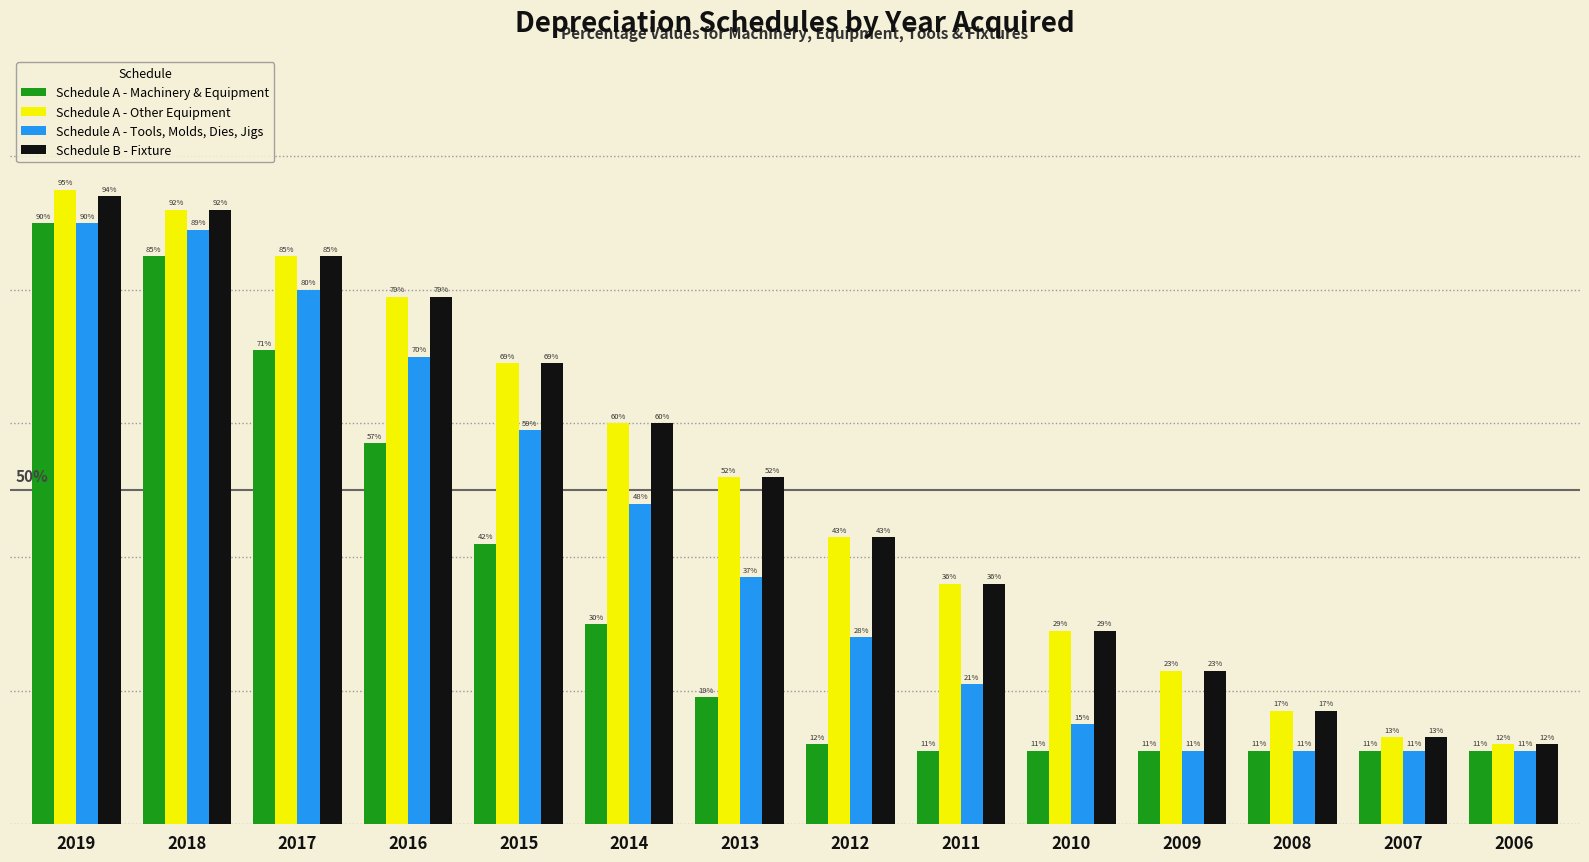

Rank the categories by Schedule B - Fixture value from lowest to highest.

2006, 2007, 2008, 2009, 2010, 2011, 2012, 2013, 2014, 2015, 2016, 2017, 2018, 2019